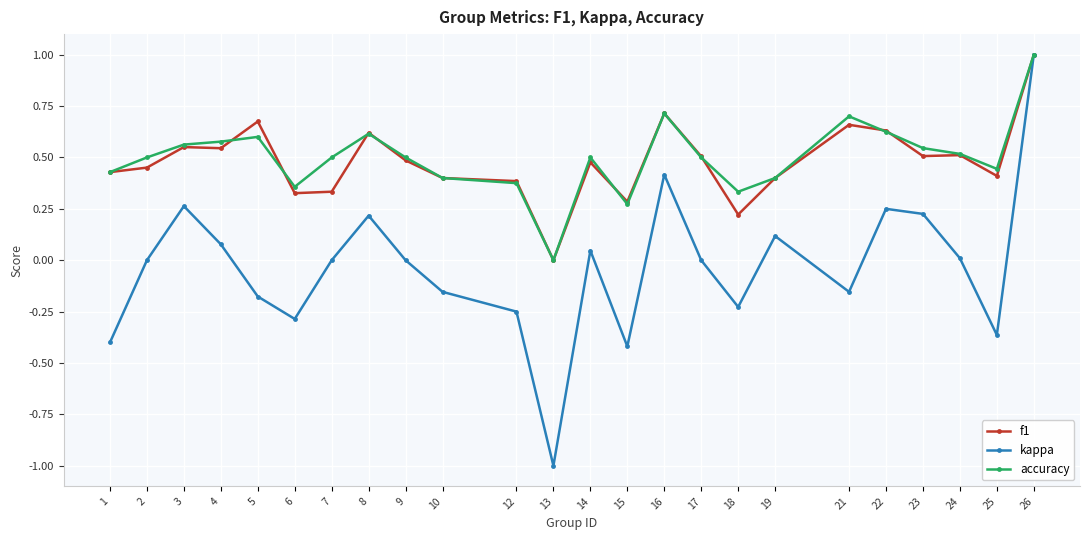

At which category does kappa reach its first local peak?

3